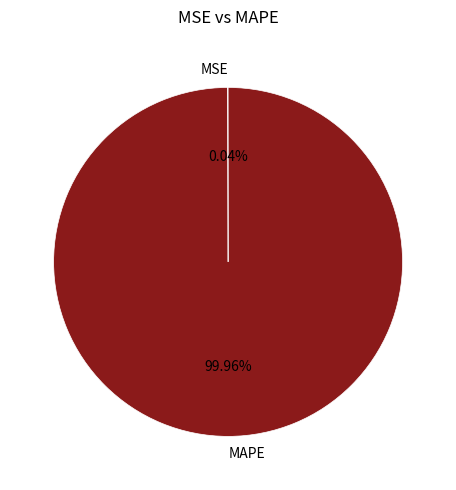

What is the majority slice?

MAPE